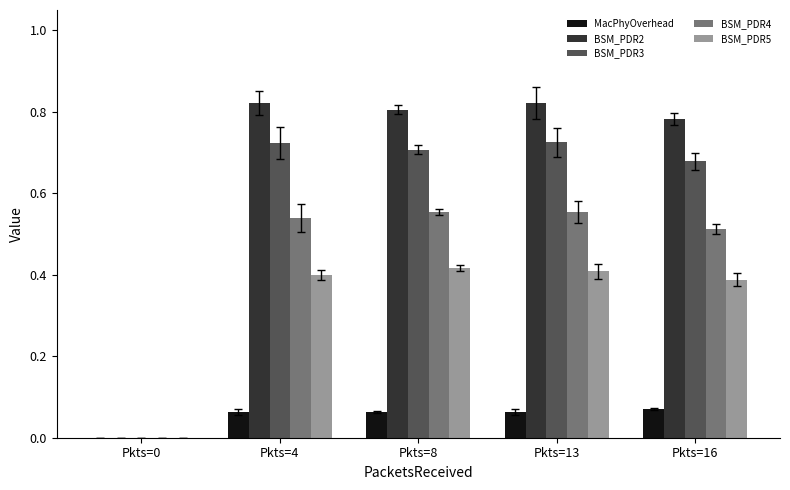

How many series are shown in this chart?

5